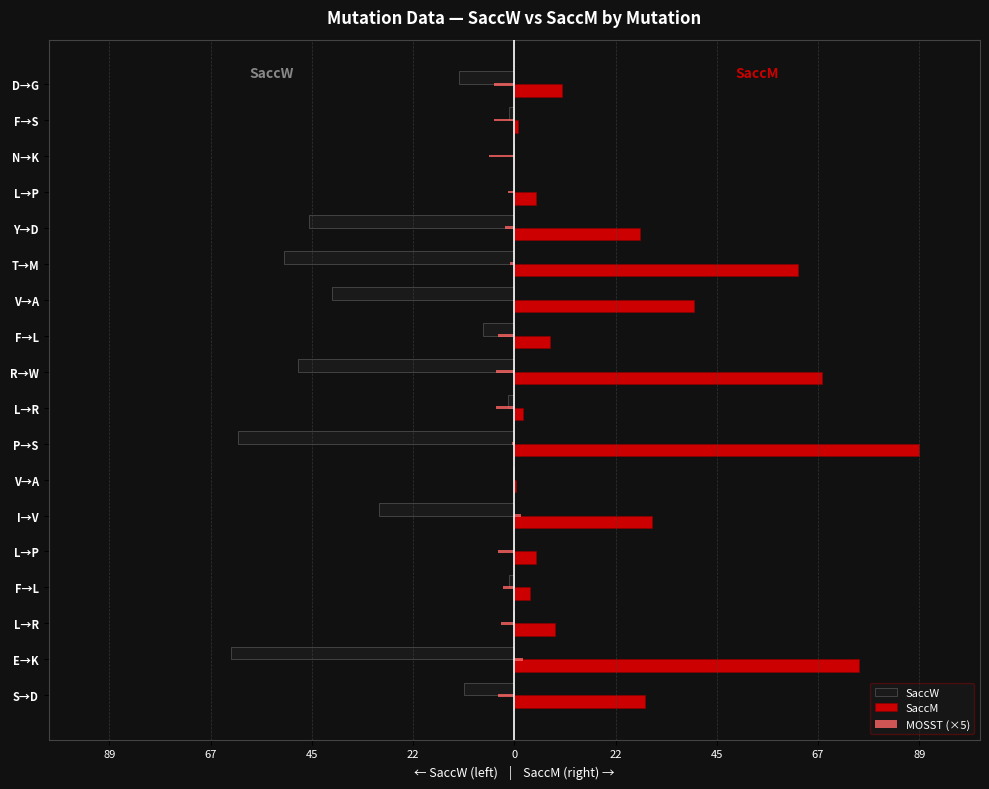

How many values in the SaccM series exceed 10?

9